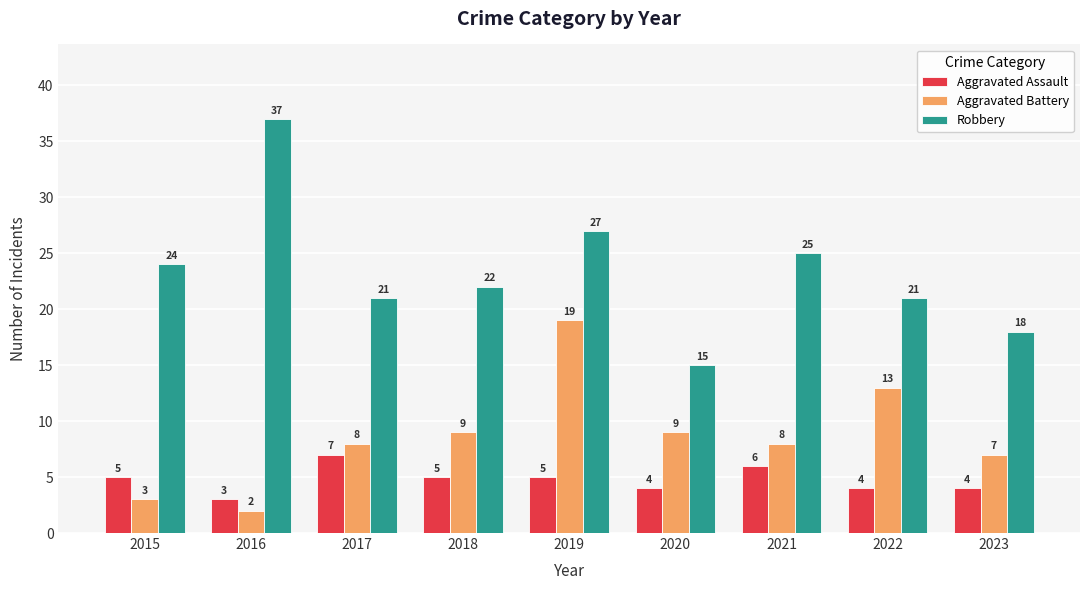

What is the difference between the Aggravated Assault values at 2020 and 2018?

1